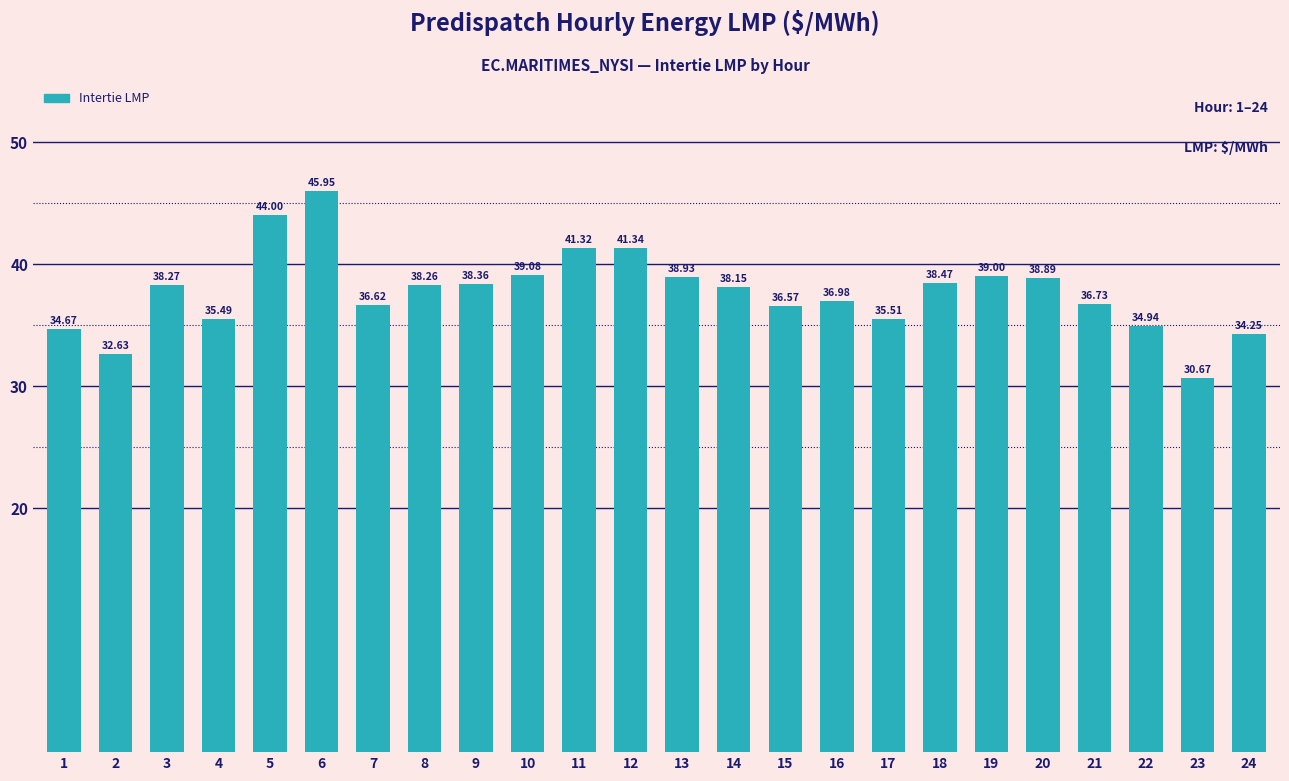

How many bars are there in total?

24